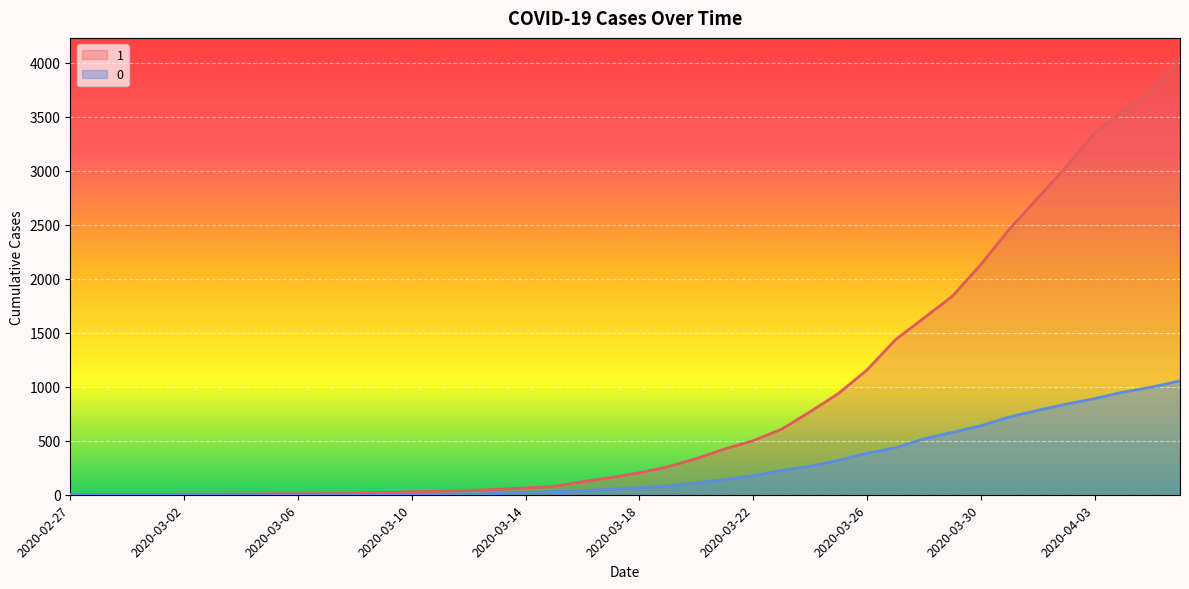

True or false: 0 and 1 cross at least once.

False